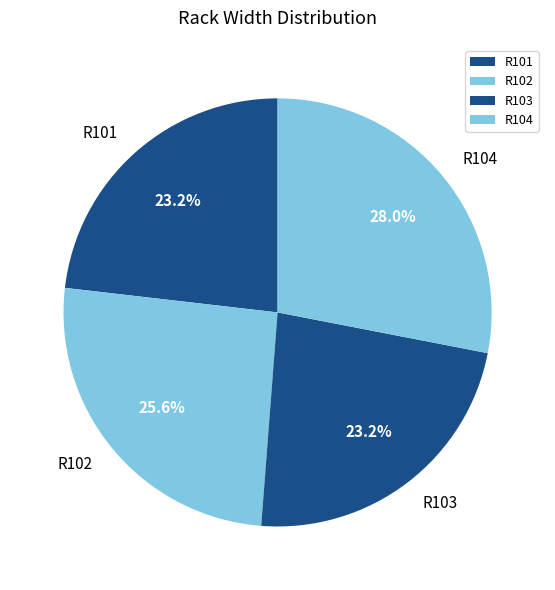

The R103 slice represents 12% of the pie. True or false?

False